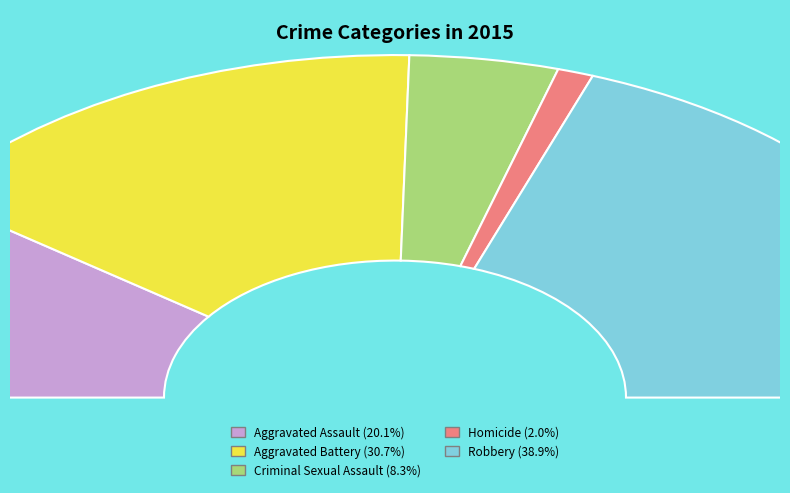

To the nearest percent, what portion does Homicide represent?

2%